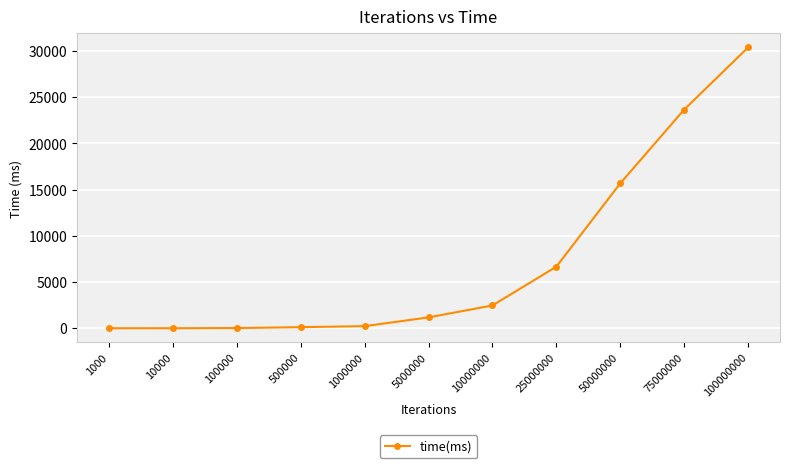

At which label is the value closest to 15196?

50000000